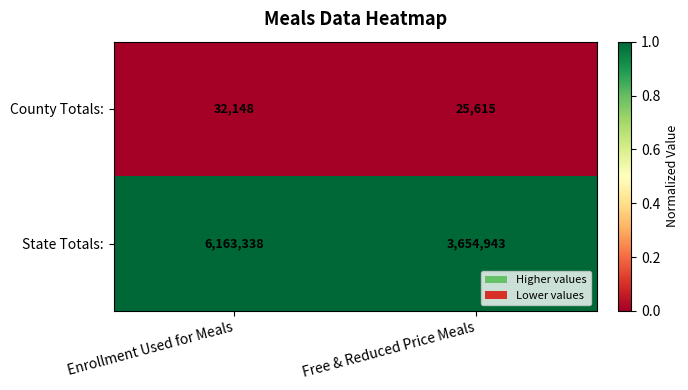

The County Totals: series shows 54692 at Enrollment Used for Meals. True or false?

False